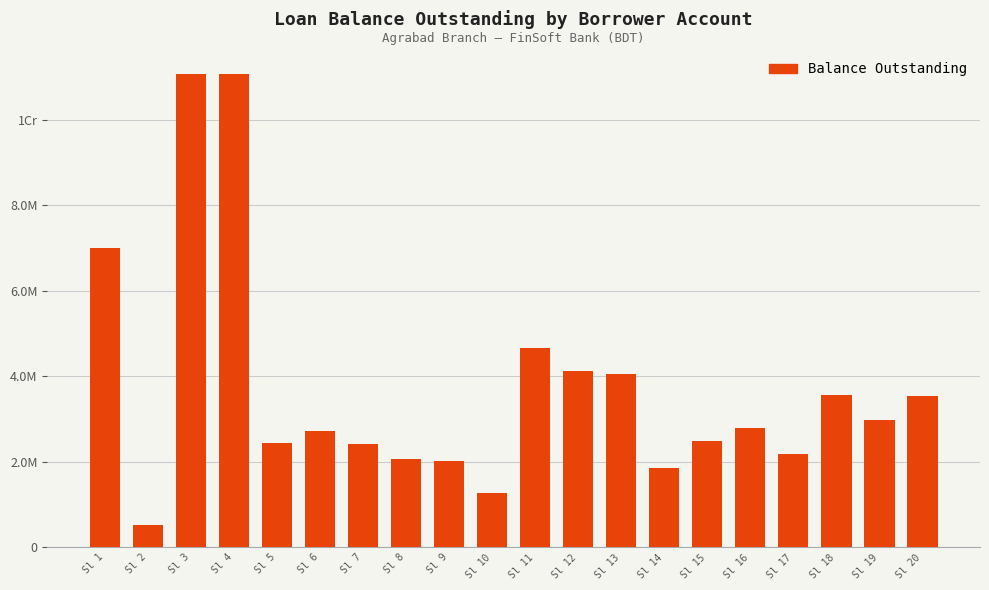

What is the change in value from Sl 5 to Sl 15?

+47463.7